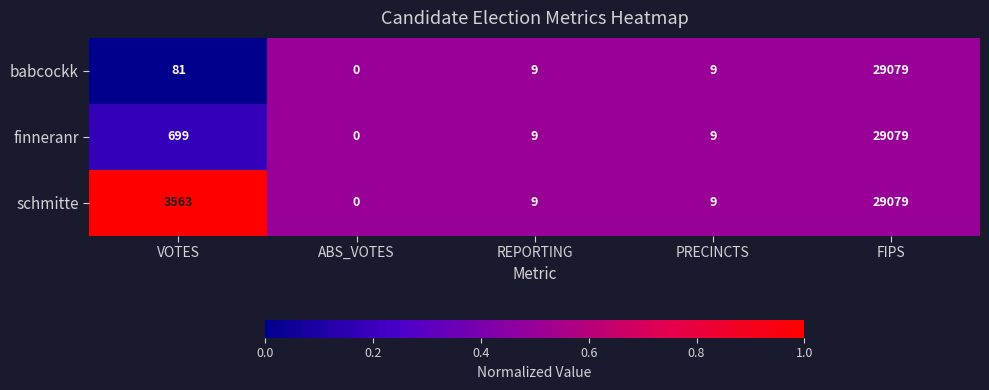

Where does the finneranr series first go above 9?

VOTES